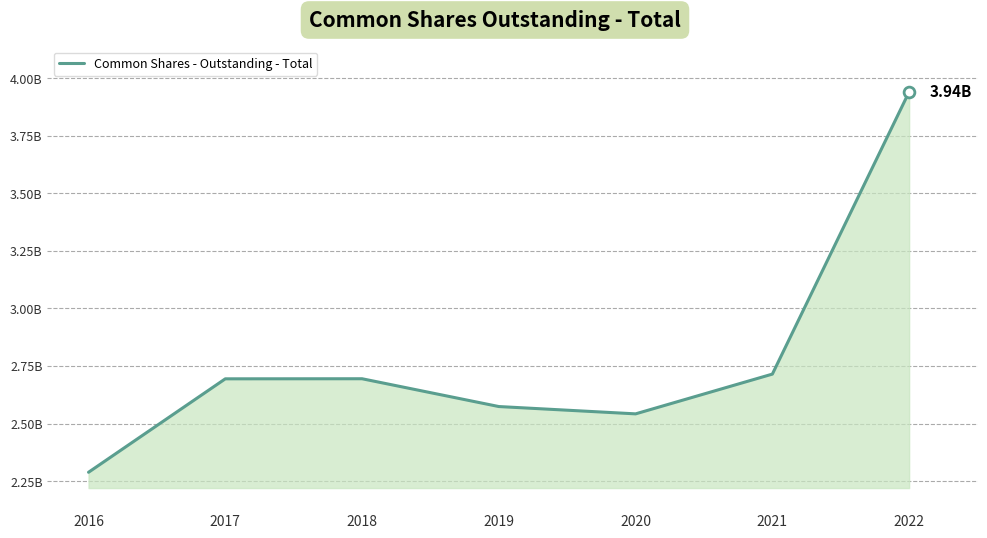

Does the chart have visible grid lines?

Yes